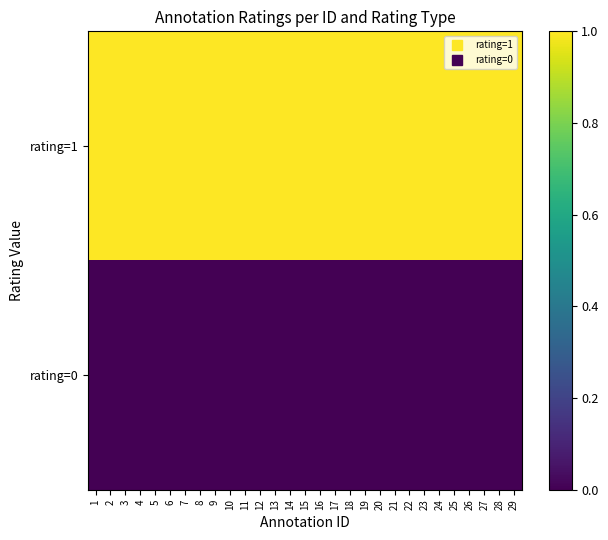

At which category does the chart reach its minimum across all series?

1